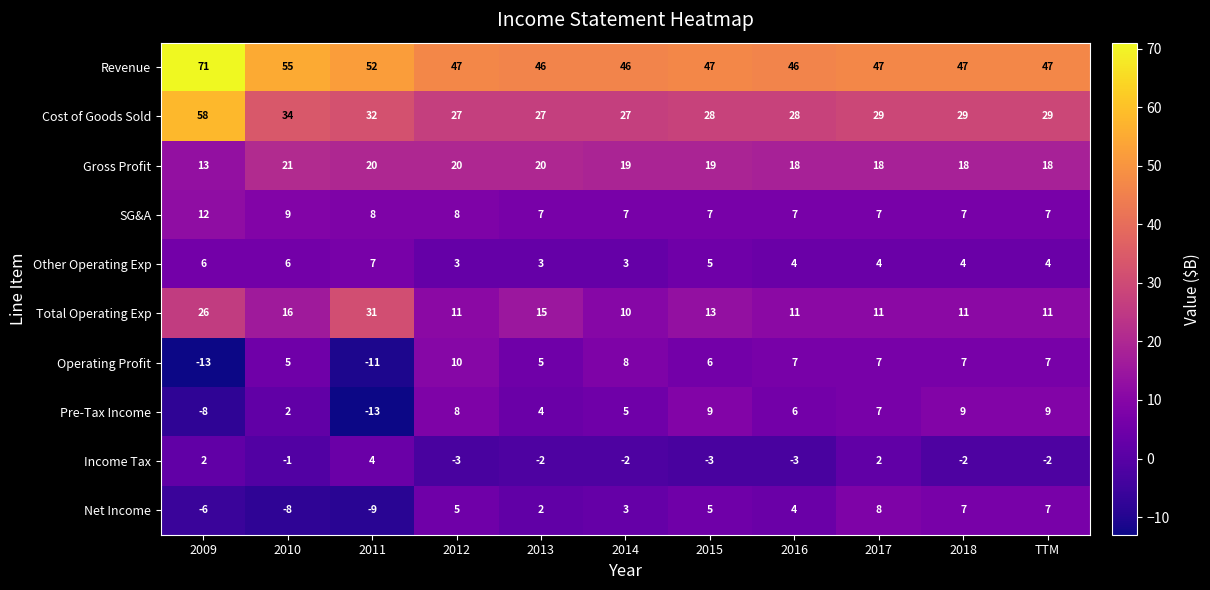

True or false: SG&A has a value of 10 at 2018.

False